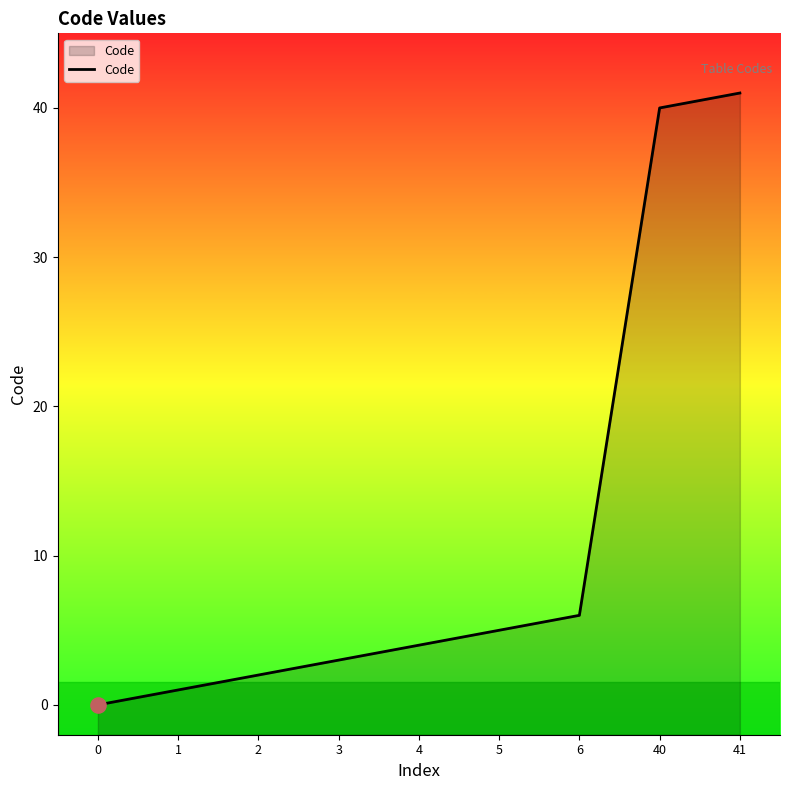

Approximately how many times larger is the value at 6 compared to 1?

6.0